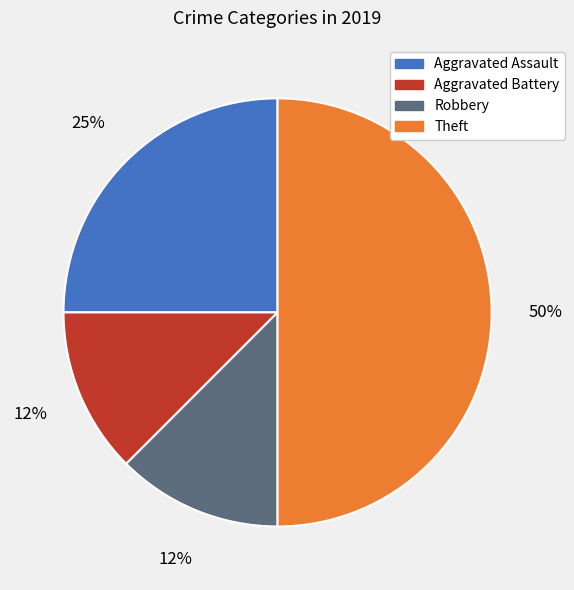

Which category has the biggest portion of the pie?

Theft